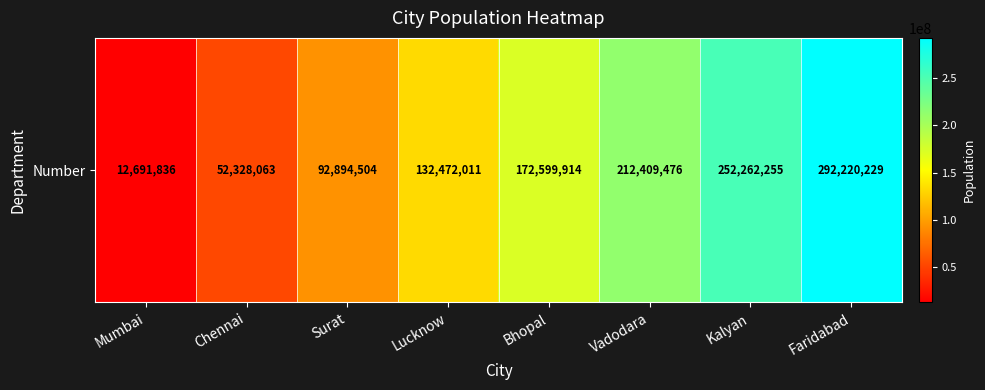

List the labels in order of value, smallest first.

Mumbai, Chennai, Surat, Lucknow, Bhopal, Vadodara, Kalyan, Faridabad